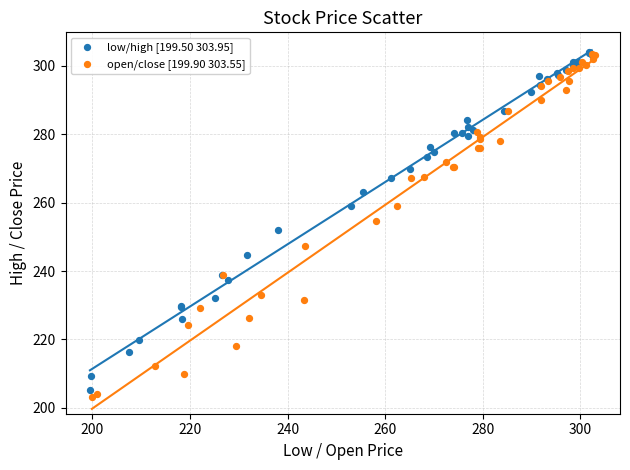

Which series has the largest Y range (max minus min)?

open/close [199.90 303.55]